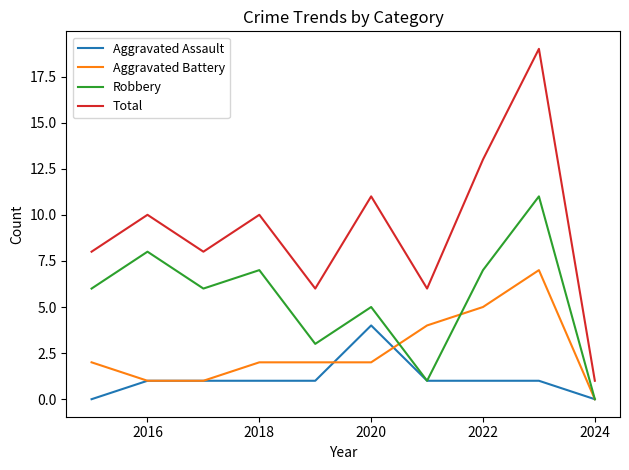

What is the sum of all Total values?

92